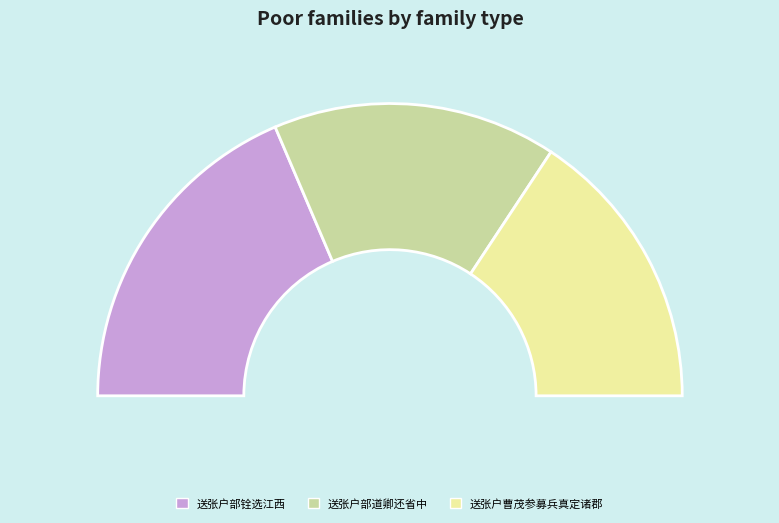

Count the number of slices in the pie.

3